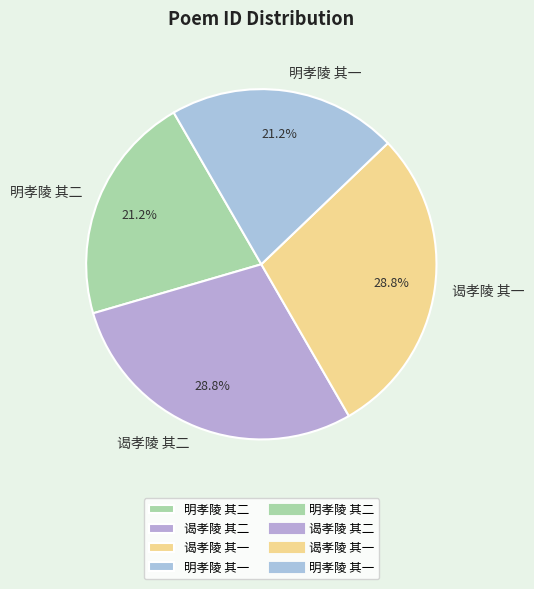

What is the total percentage of 谒孝陵 其一 and 谒孝陵 其二?

57.6%